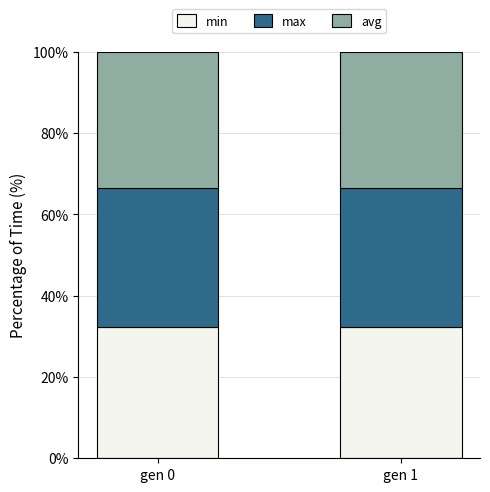

What is the highest value of the min series?

32.4